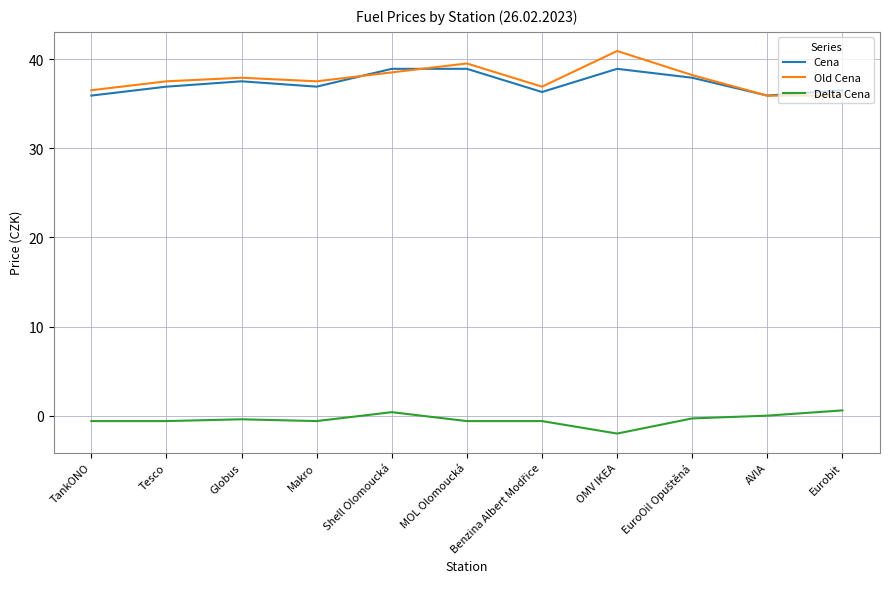

How many lines are shown in the chart?

3